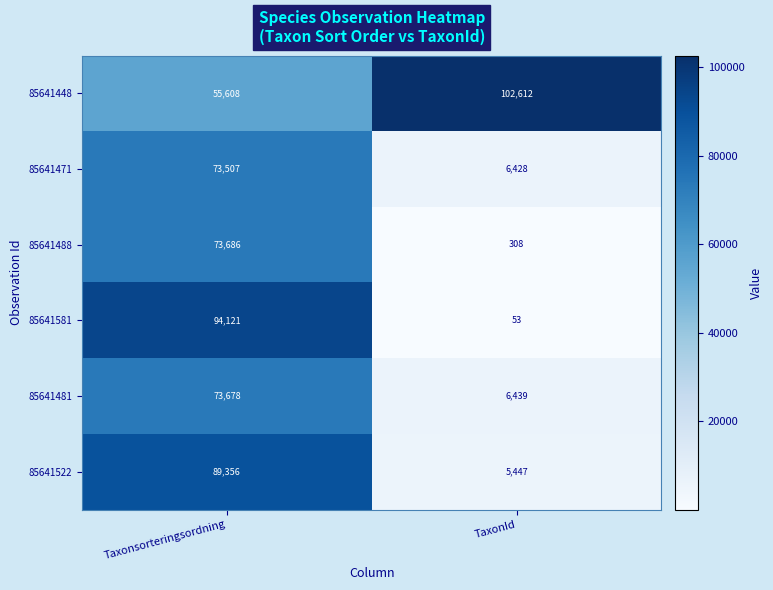

What is the difference between the maximum and minimum values in the 85641448 series?

47004